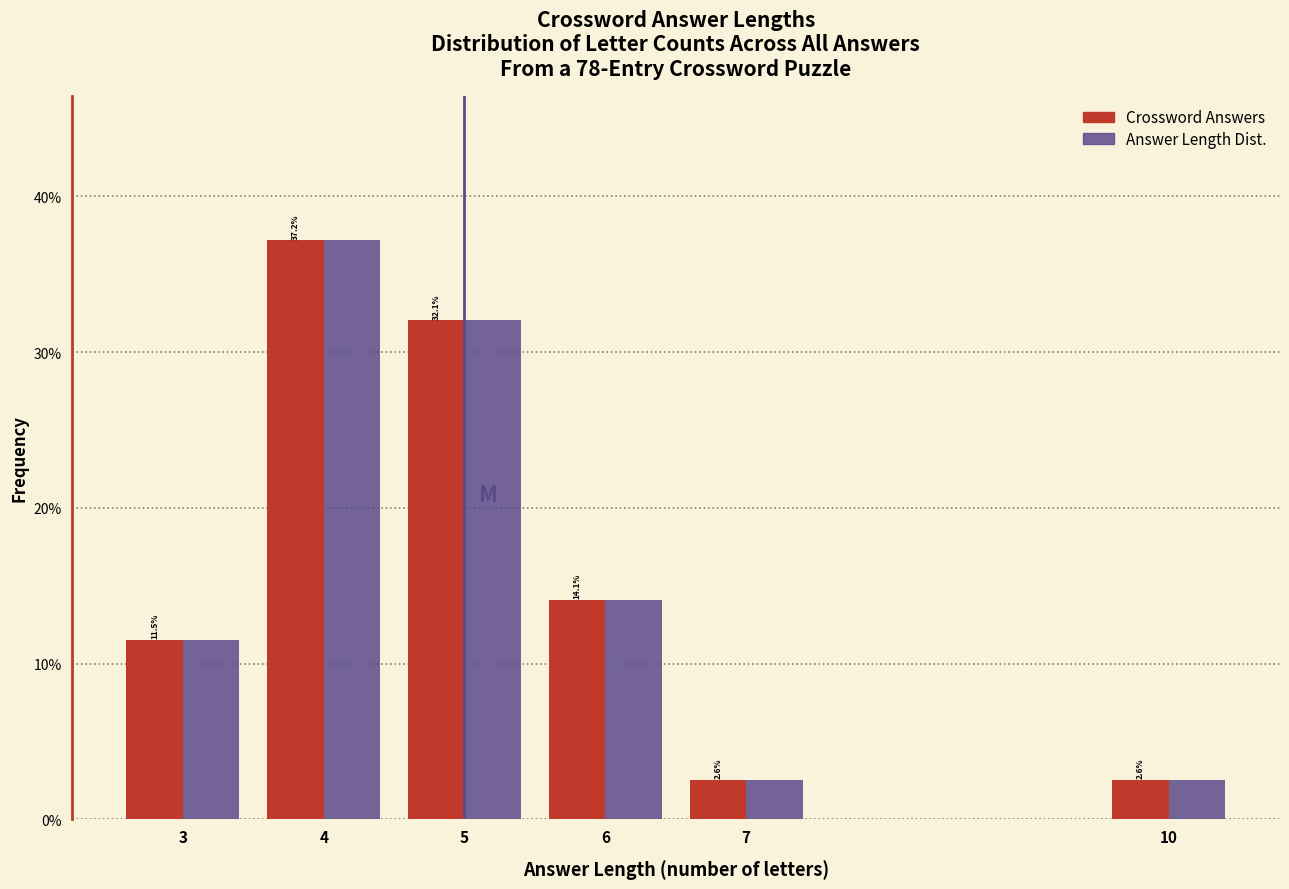

Reading left to right, what are all the values shown in this chart?

Crossword Answers: 11.5	37.2	32.1	14.1	2.6	2.6
Answer Length Dist.: 11.5	37.2	32.1	14.1	2.6	2.6